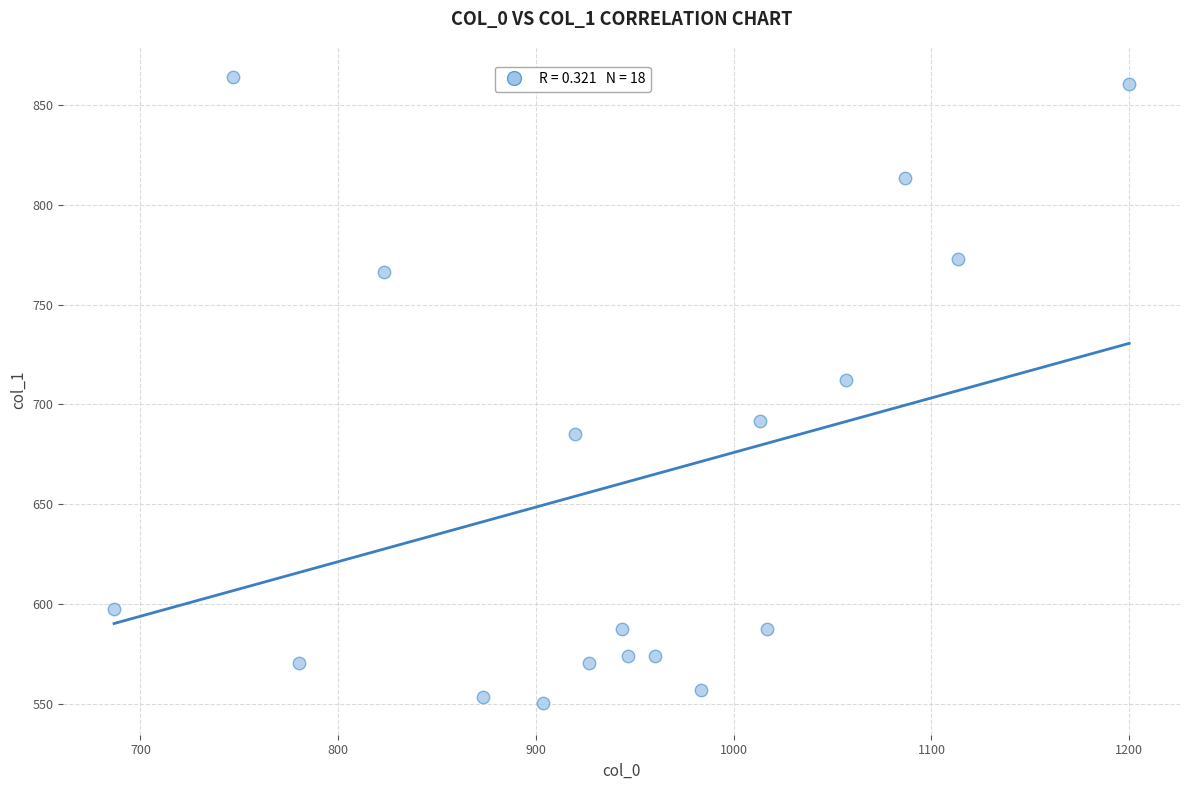

What is the range of Y values (max minus min)?

313.9